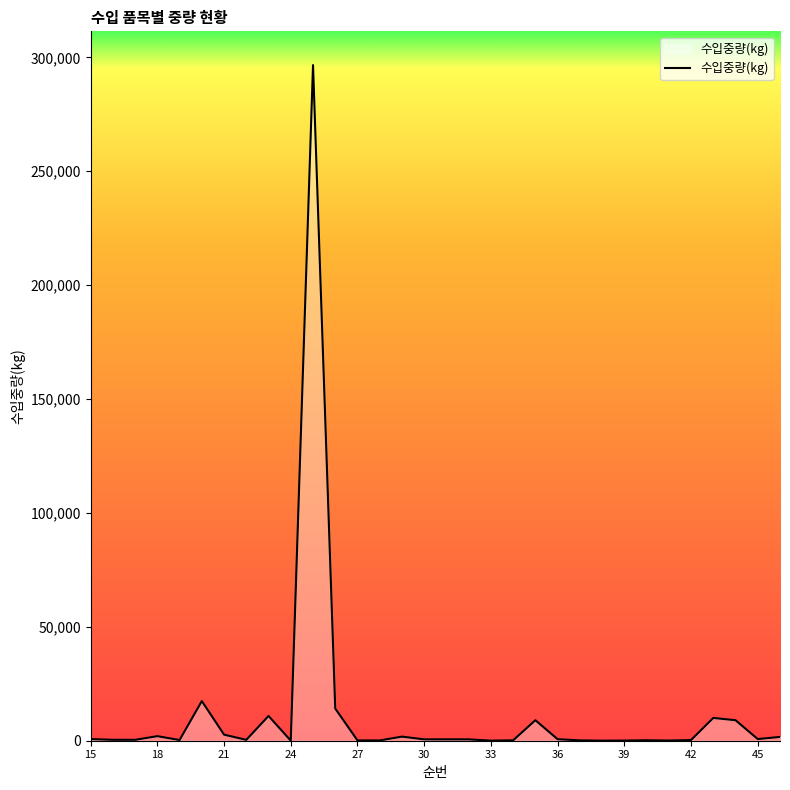

What is the greatest value displayed?

296616